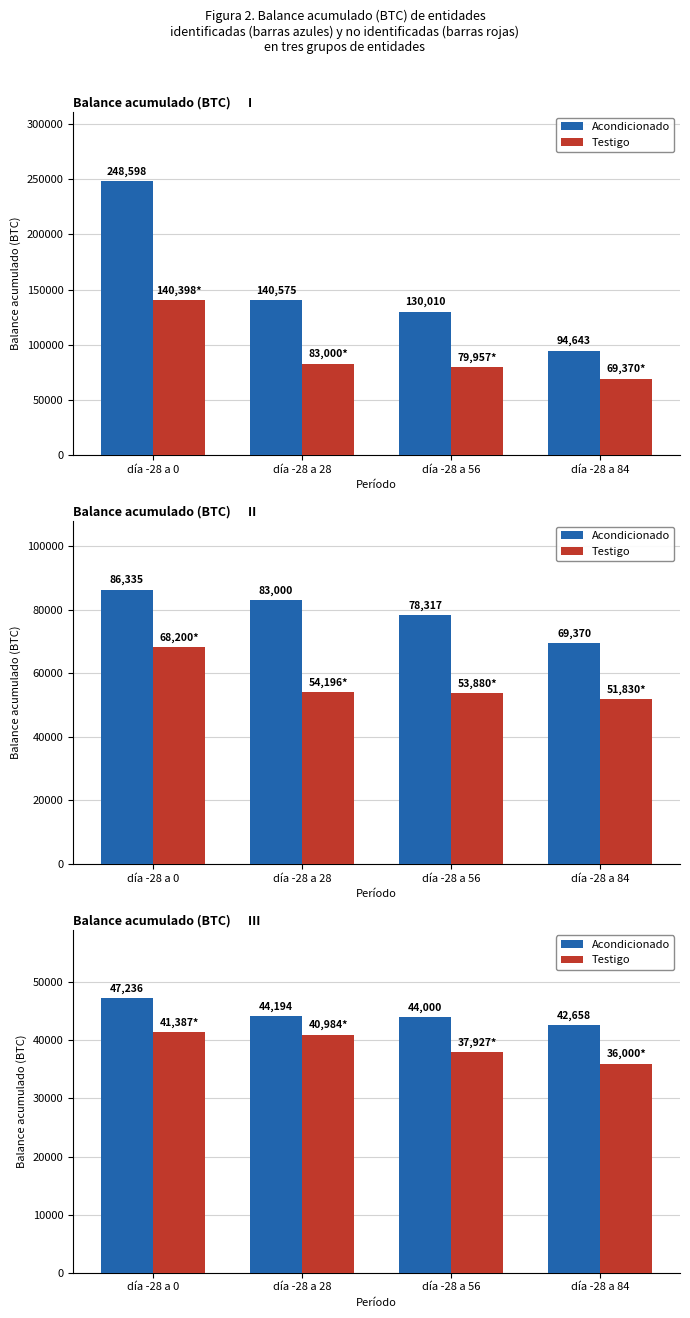

The value of Acondicionado at día -28 a 0 is 47235.7. True or false?

True